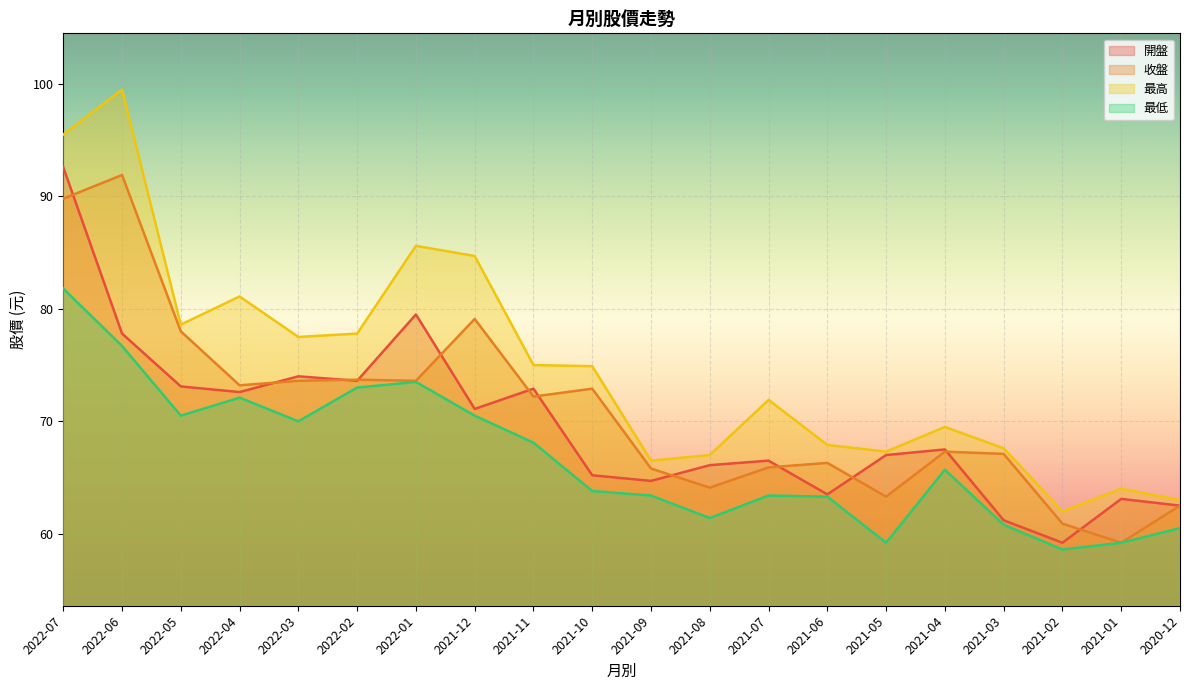

What is the difference between the maximum and second lowest values in the 最高 series?

36.5